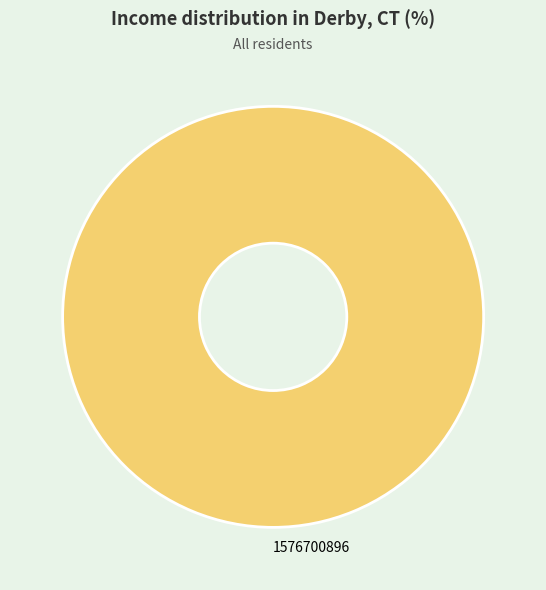

Which category accounts for the majority?

1576700896